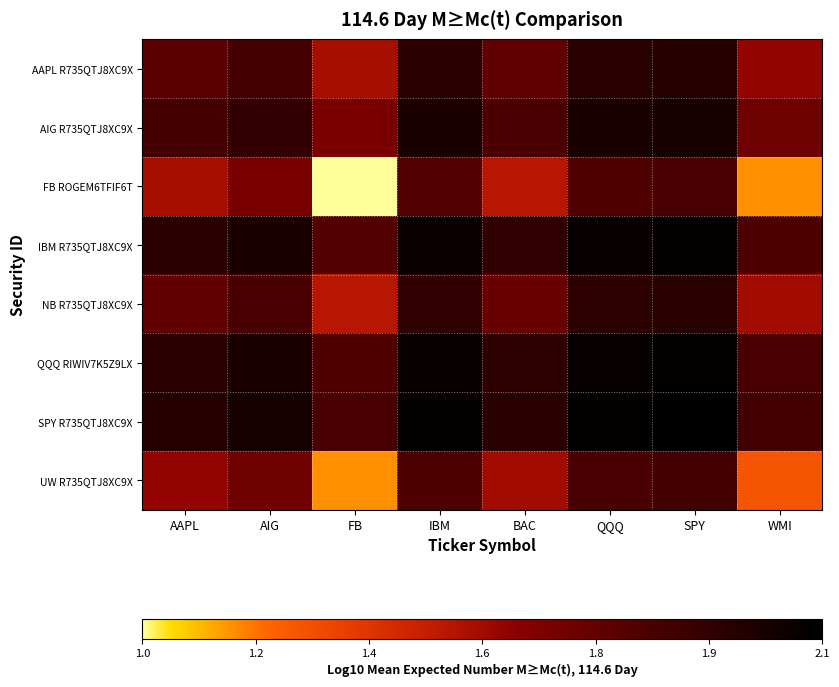

What is the smallest value displayed?

1.0